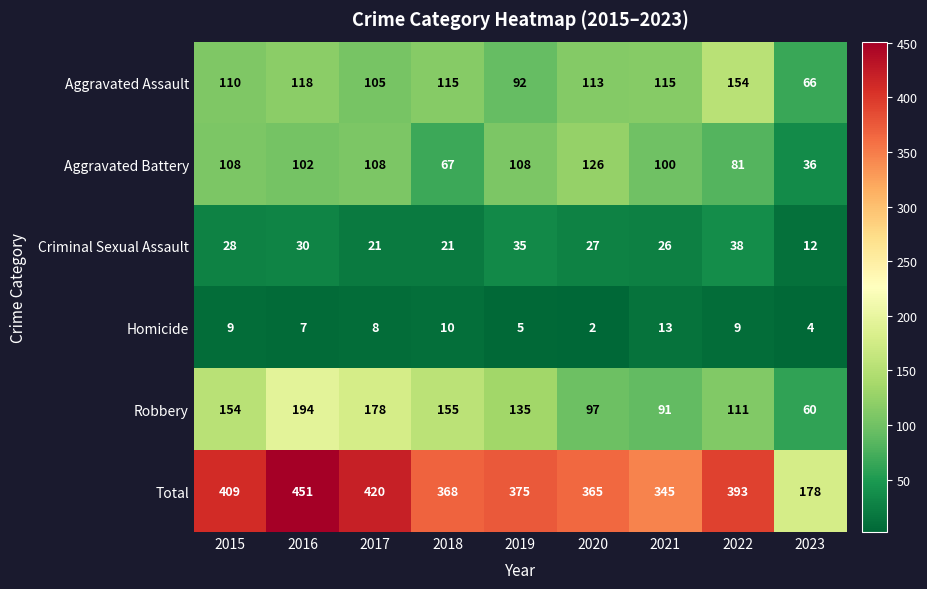

How many data points in Homicide are less than 8?

4